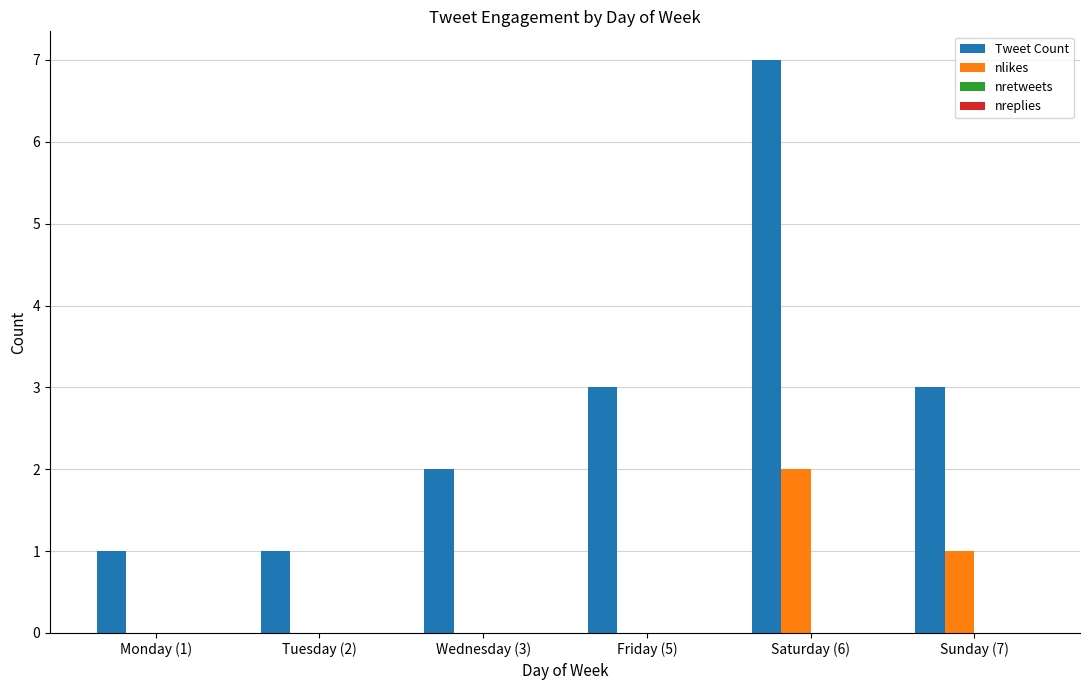

How many data points does each series have?

6